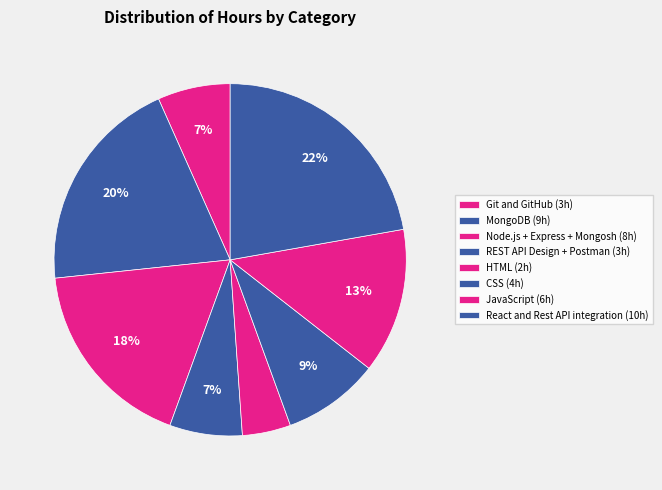

Is there any slice that represents more than half of the pie?

No